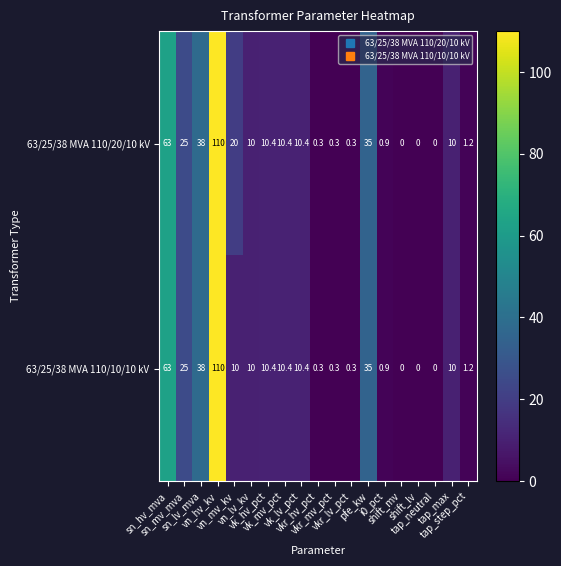

What is the difference between the maximum and second lowest values in the 63/25/38 MVA 110/20/10 kV series?

110.0